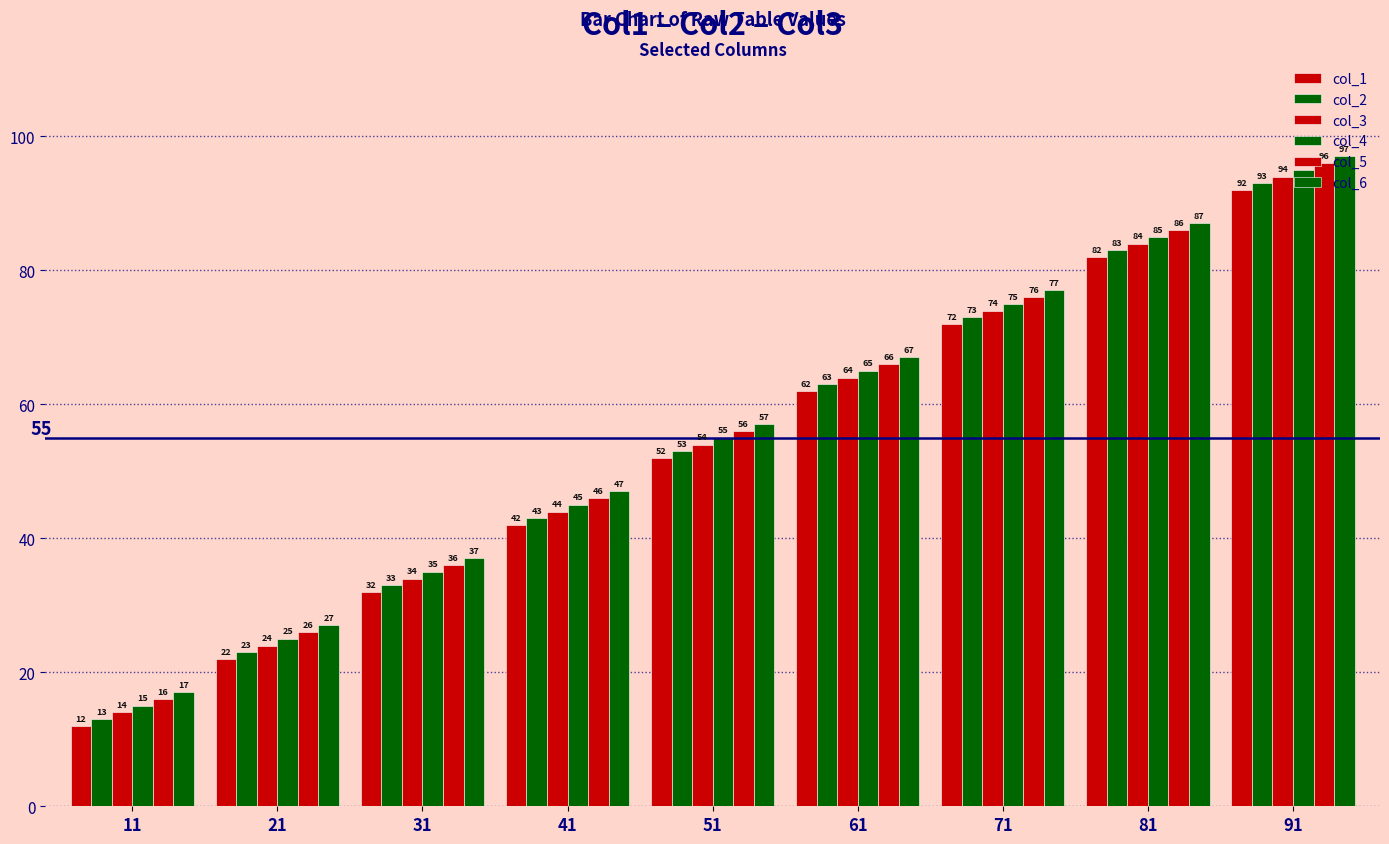

Is it true that col_6 equals 25 at 31?

False